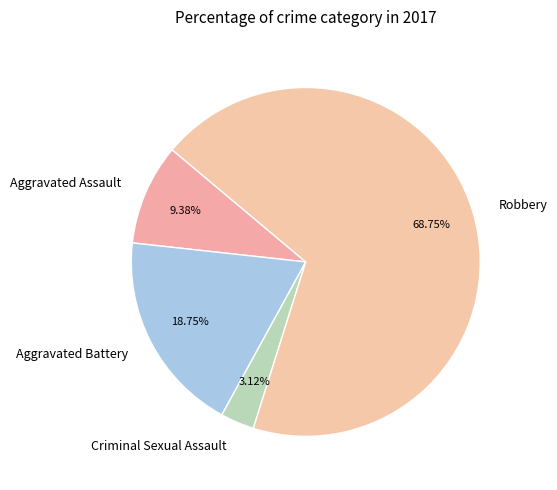

Is Robbery the majority of the pie?

Yes